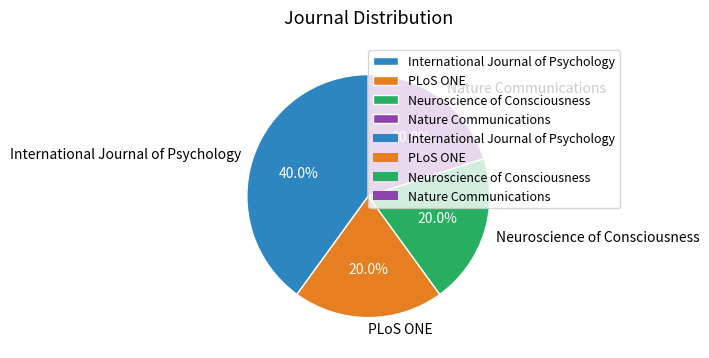

Approximately how many times larger is the value at International Journal of Psychology compared to PLoS ONE?

2.0